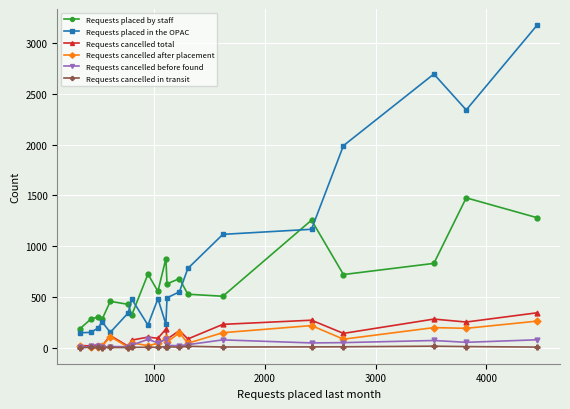

True or false: Requests cancelled before found and Requests placed by staff cross at least once.

False